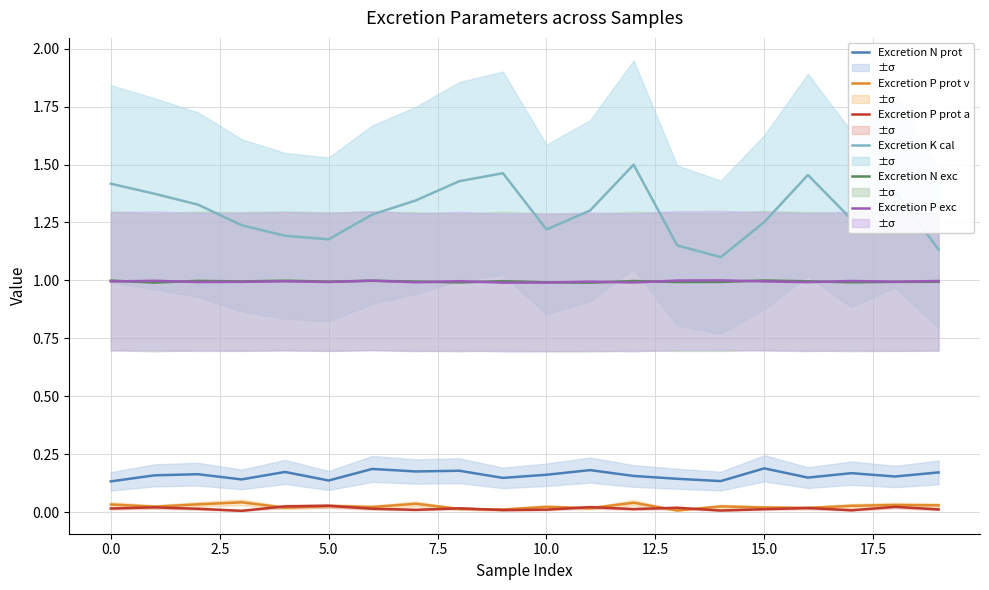

What are all the series names shown in the legend?

Excretion N prot, Excretion P prot v, Excretion P prot a, Excretion K cal, Excretion N exc, Excretion P exc